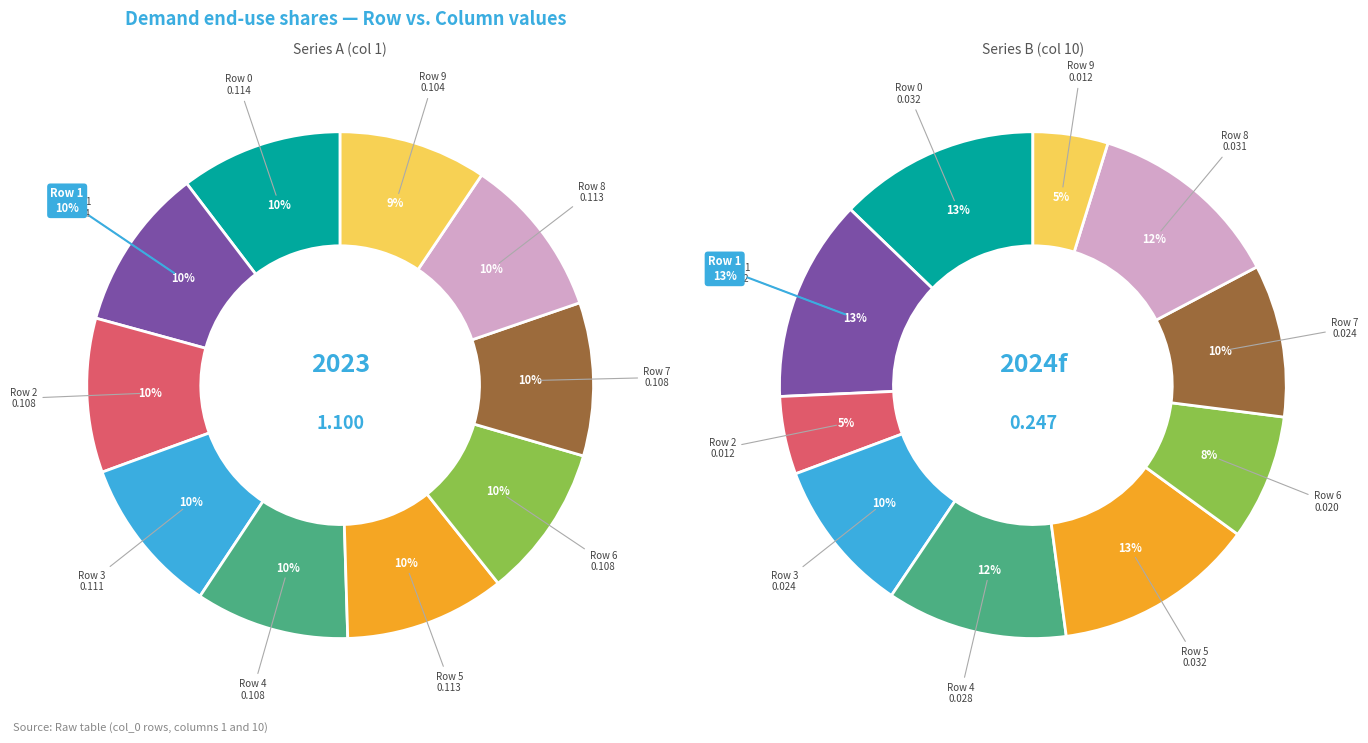

Do Row 5 and Row 1 together represent more than half of the pie?

No